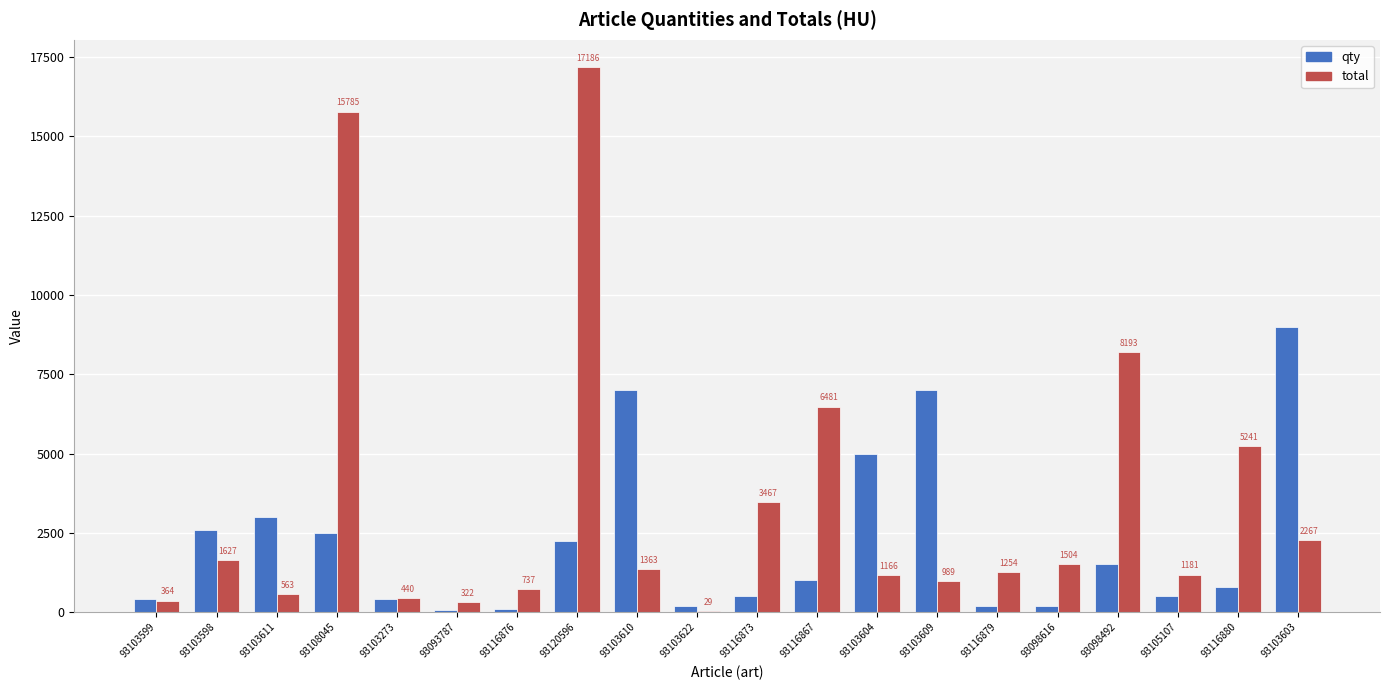

What is the highest value of the qty series?

8980.0